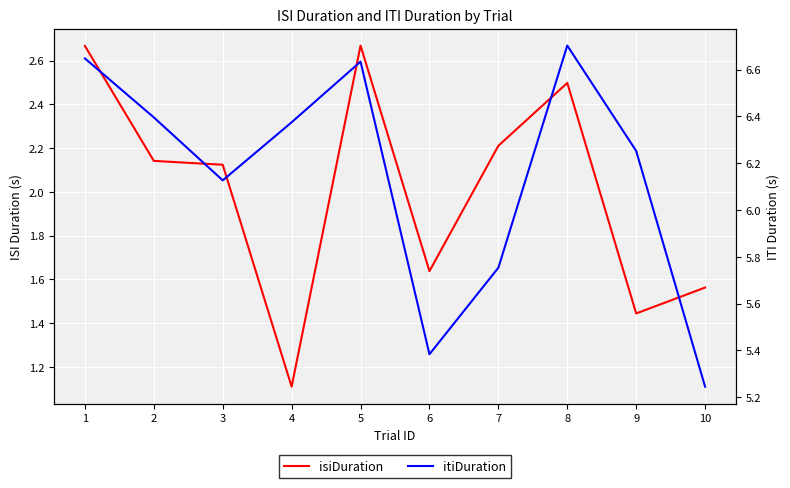

Reading left to right, what are all the values shown in this chart?

isiDuration: 1=2.7	2=2.1	3=2.1	4=1.1	5=2.7	6=1.6	7=2.2	8=2.5	9=1.4	10=1.6
itiDuration: 1=6.6	2=6.4	3=6.1	4=6.4	5=6.6	6=5.4	7=5.8	8=6.7	9=6.3	10=5.2